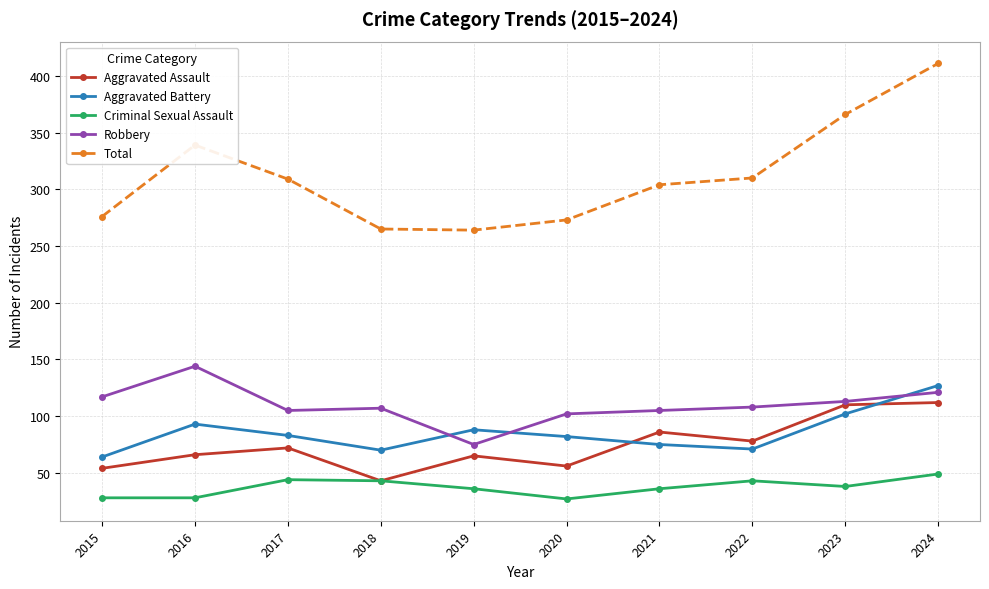

True or false: Criminal Sexual Assault and Total intersect in this chart.

False